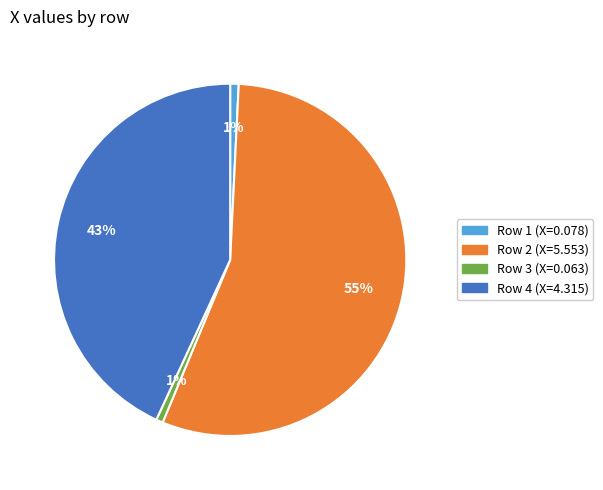

Is there any slice that represents more than half of the pie?

Yes